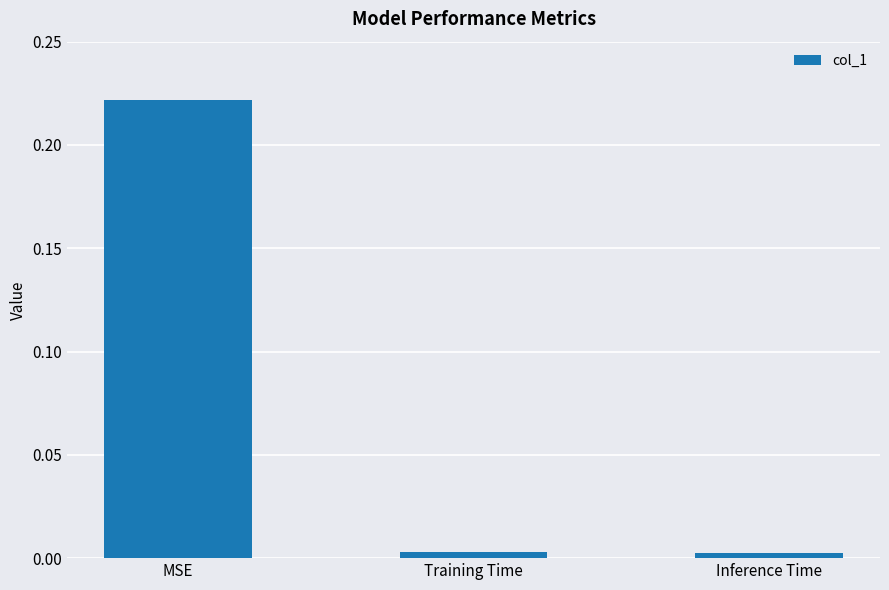

Between Inference Time and MSE, which is larger?

MSE